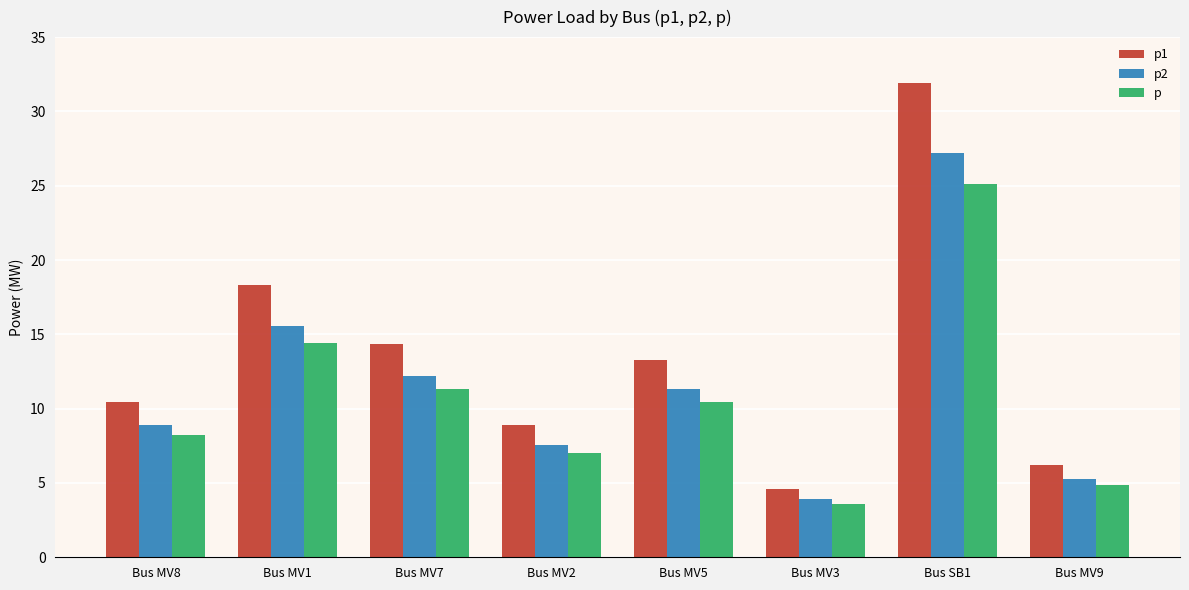

What is the approximate value of p2 at Bus SB1?

27.2